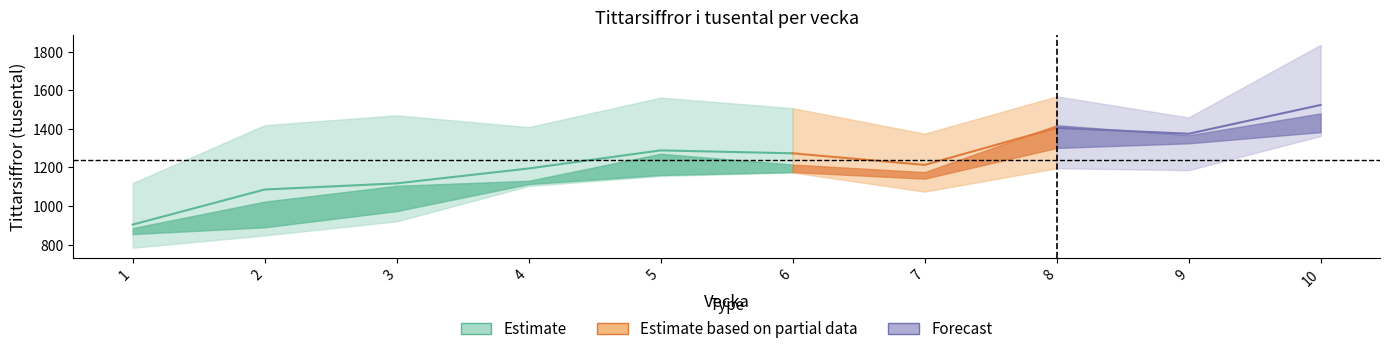

How many categories are shown in the chart?

10